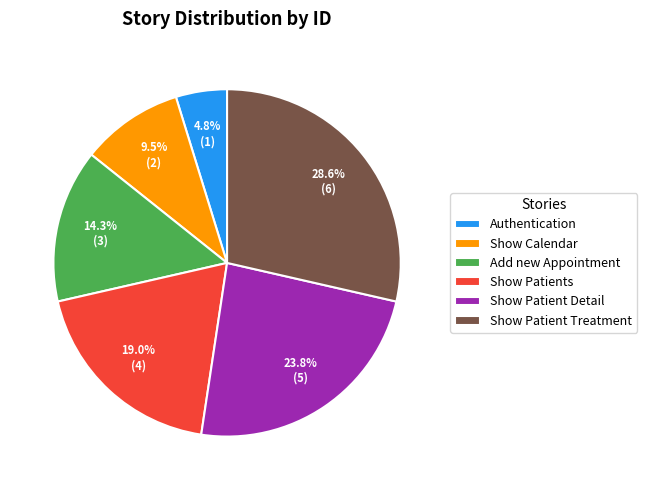

Rank the categories by value from lowest to highest.

Authentication, Show Calendar, Add new Appointment, Show Patients, Show Patient Detail, Show Patient Treatment